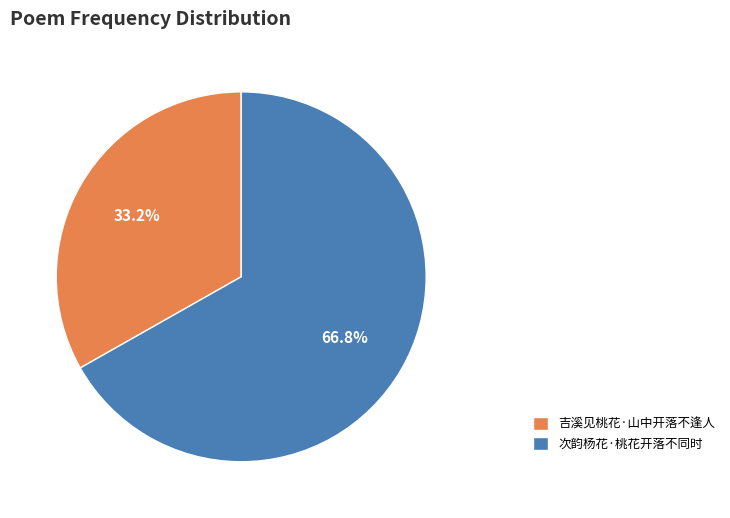

How much of the chart is everything except 次韵杨花·桃花开落不同时?

33.2%